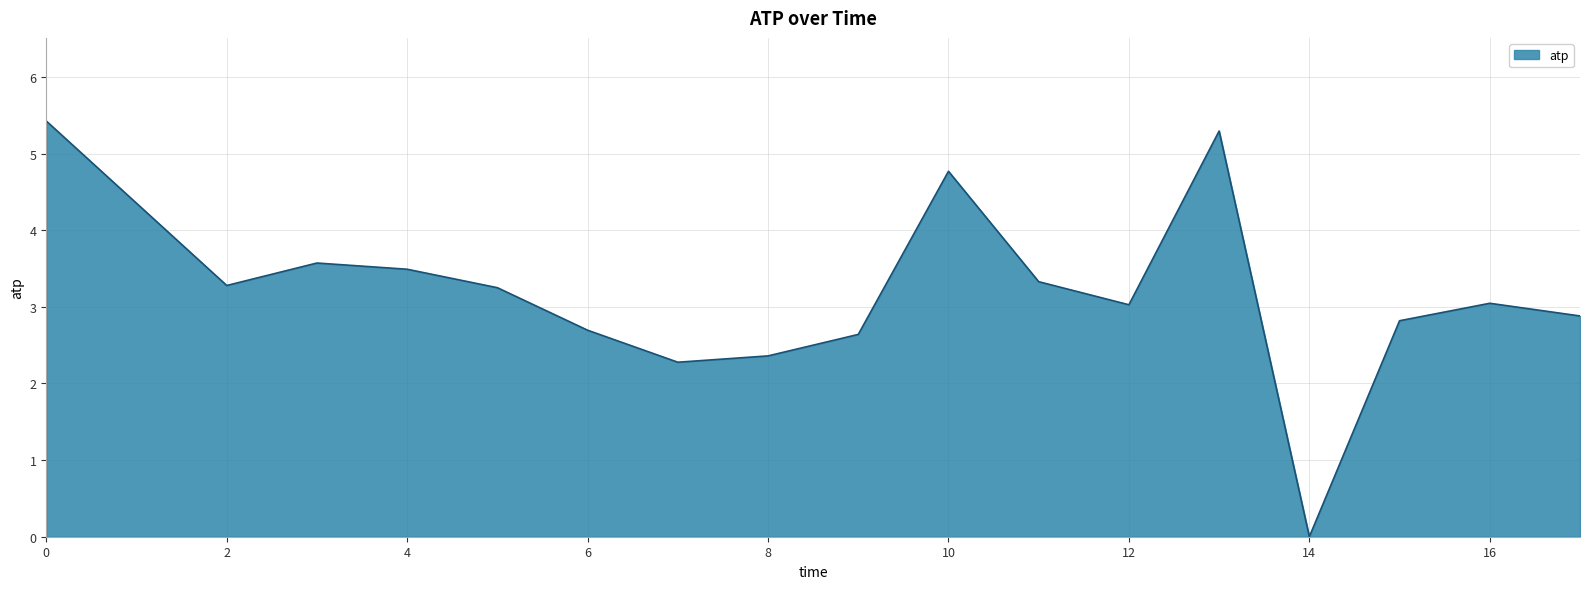

How many lines are shown in the chart?

1